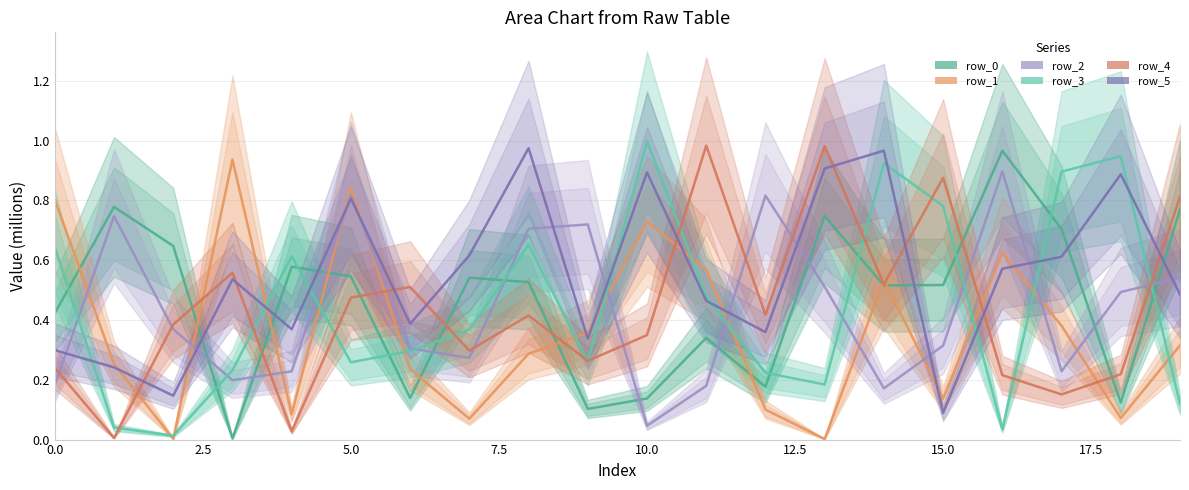

True or false: row_0 and row_4 intersect in this chart.

True